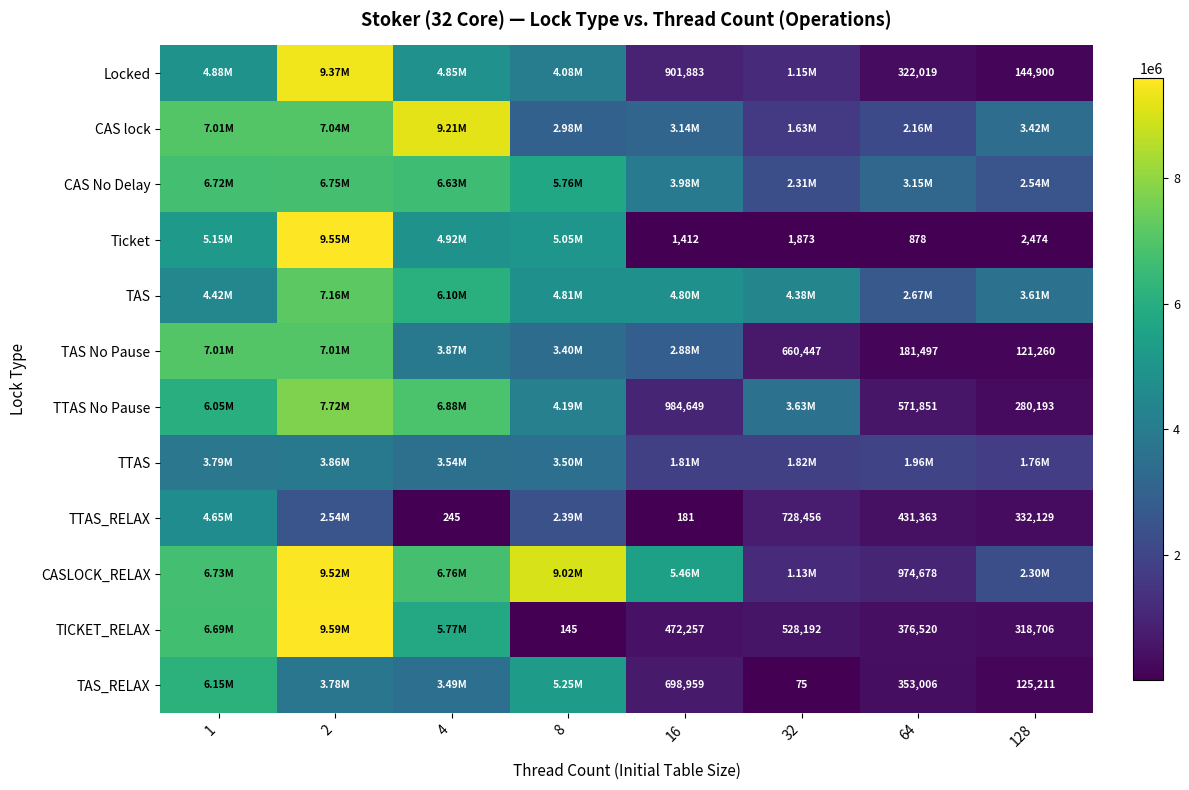

What value does the TICKET_RELAX series have at 2, to the nearest 100?

9590100